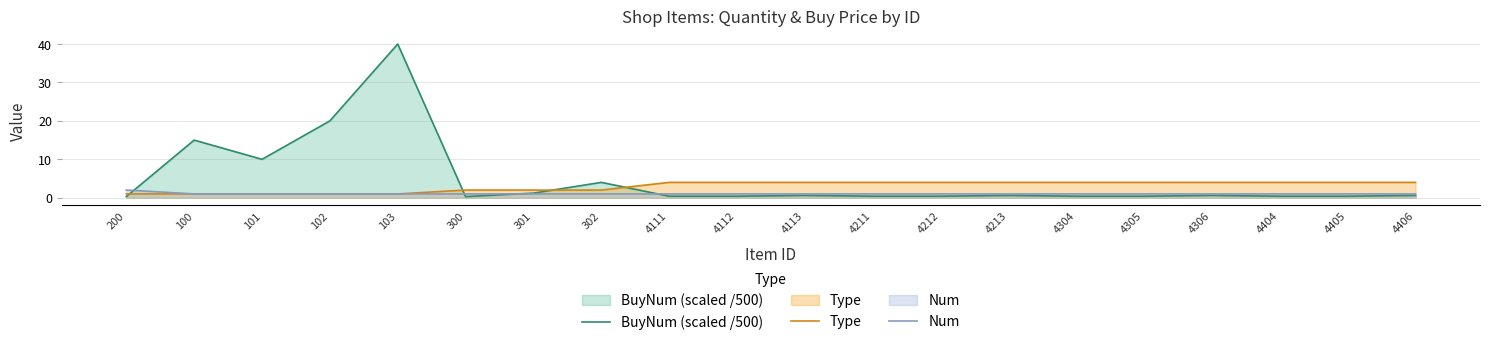

Is the value of Num at 4213 greater than the value of Type at 4404?

No